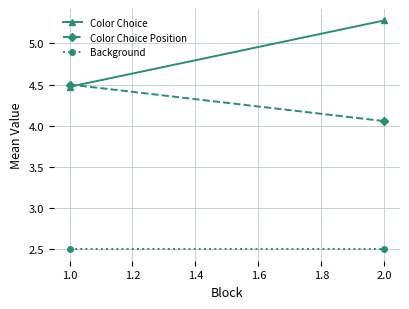

What is the greatest value displayed?

5.3